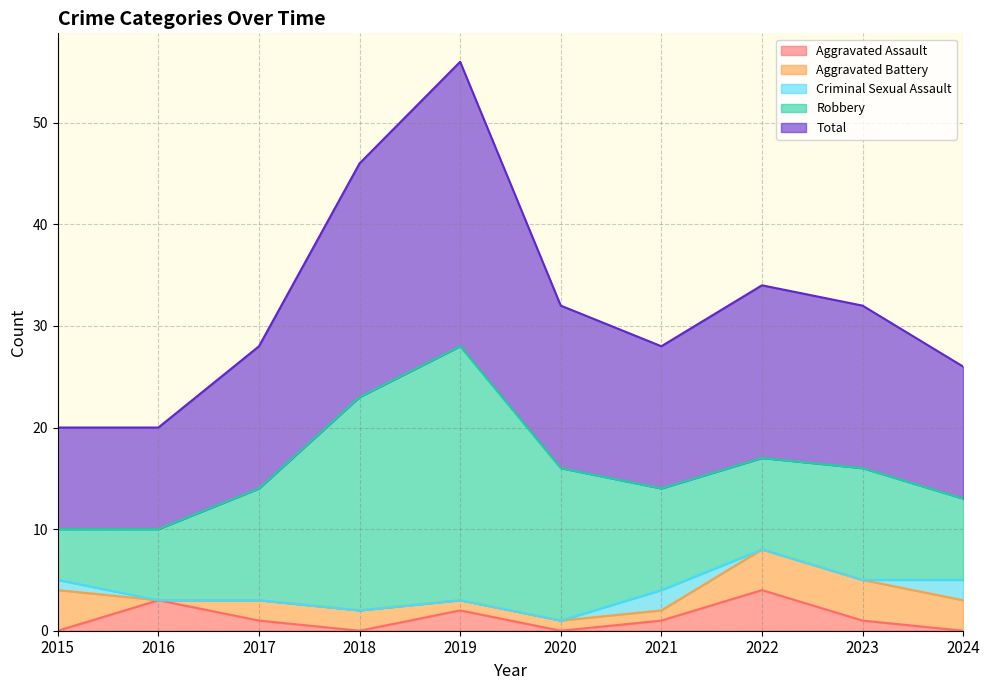

At which category is the sum across all series the highest?

2019